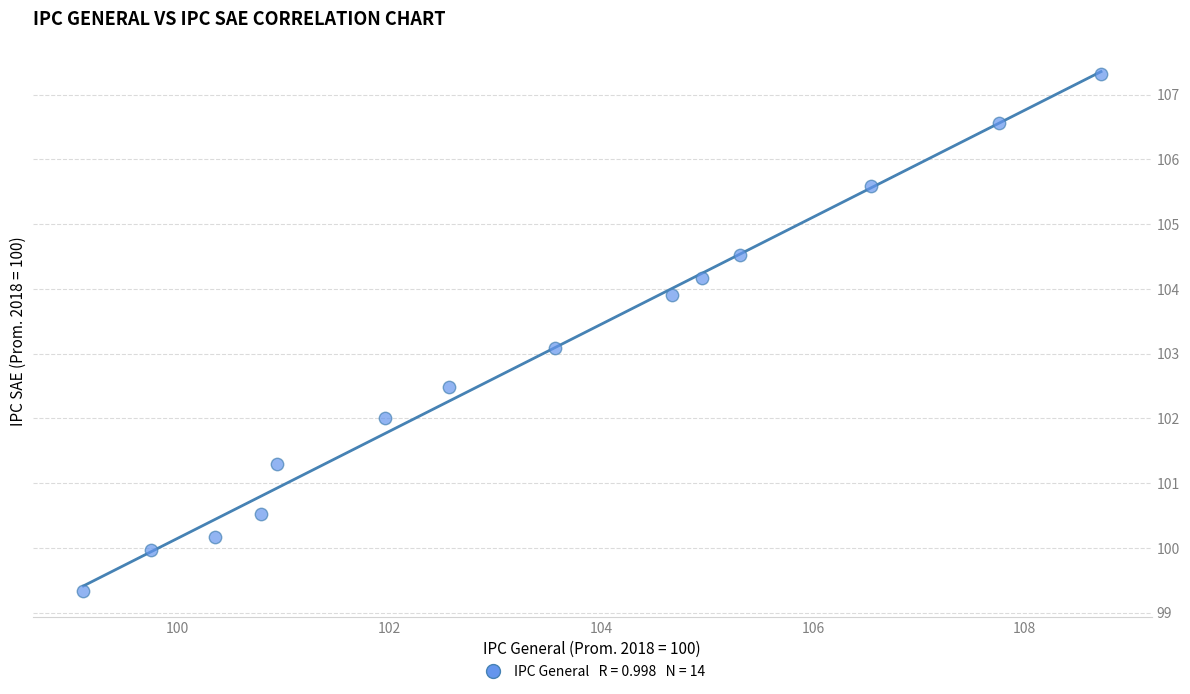

What is the range of X values (max minus min)?

9.6